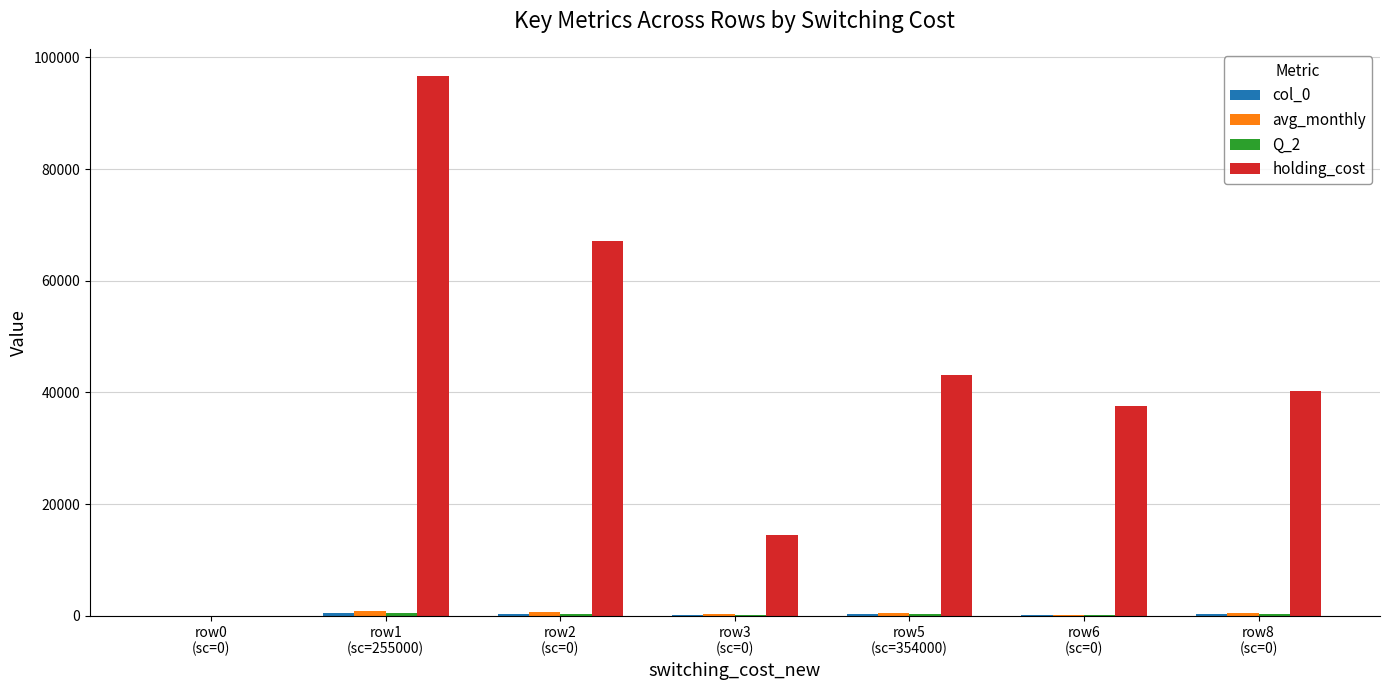

What is the sum of all holding_cost values?

299519.4